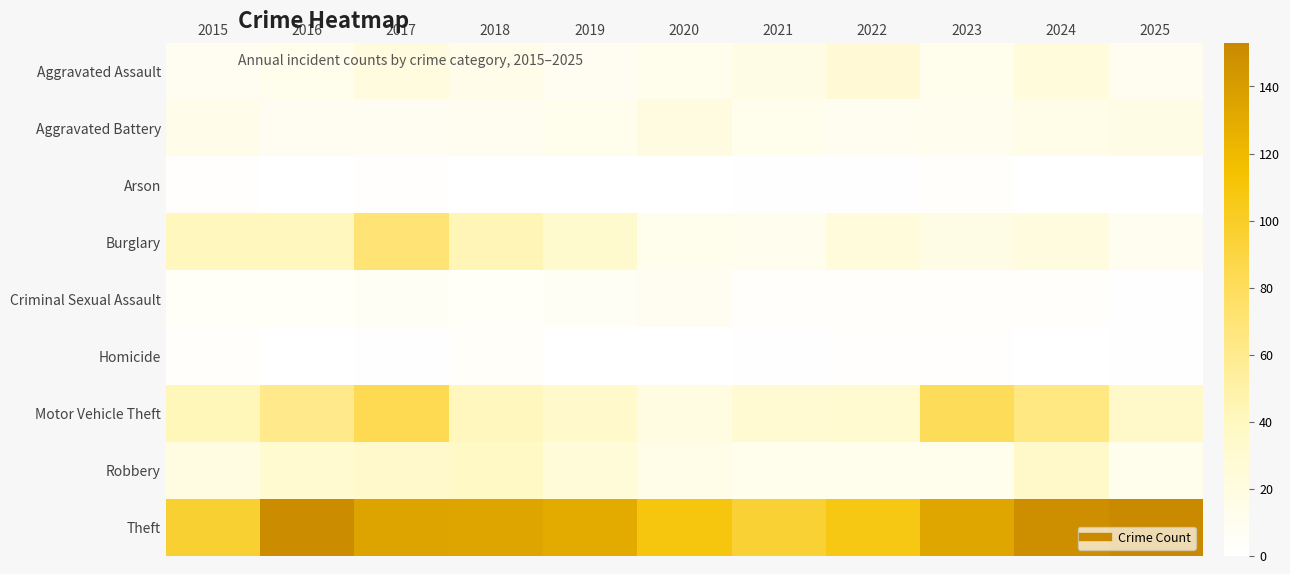

Between 2017 and 2021, which is larger?

2017